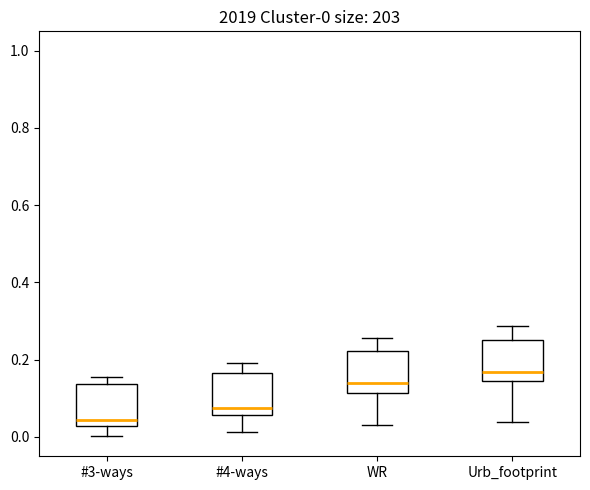

Which box's median line is the lowest?

#3-ways